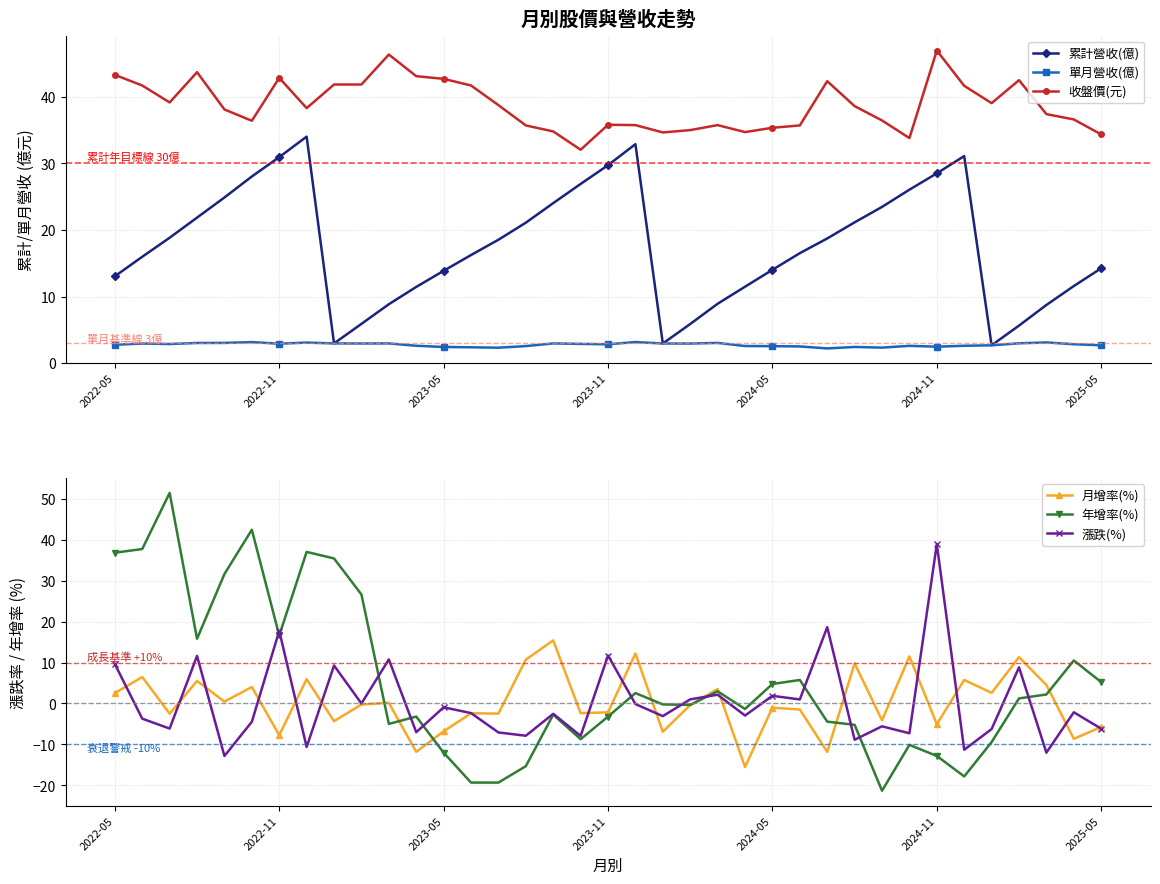

What is the maximum value shown in the chart?

51.4